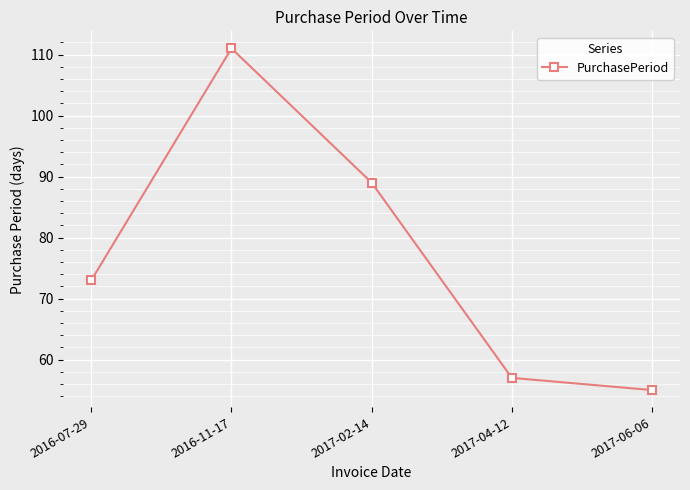

How many interior local peaks (higher than both neighbors) does the data have?

1